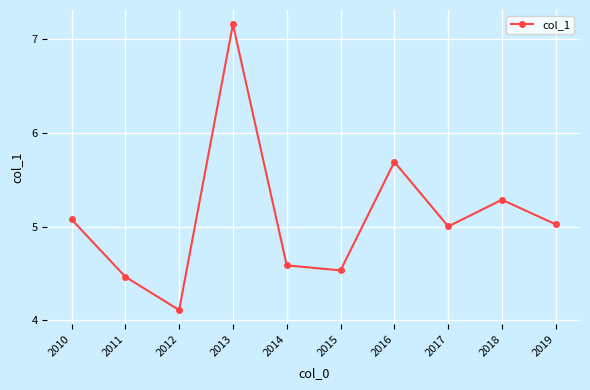

Read the value at 2019.

5.0